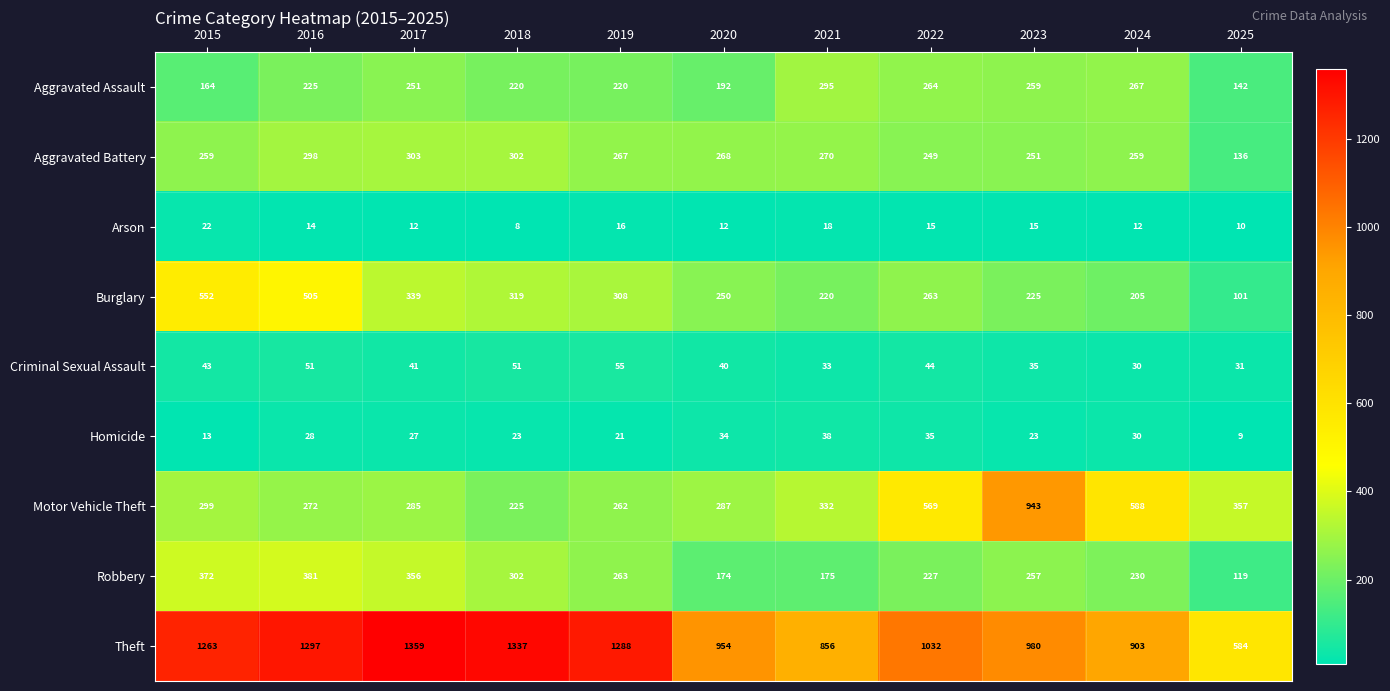

Where does the Homicide series first go above 27?

2016